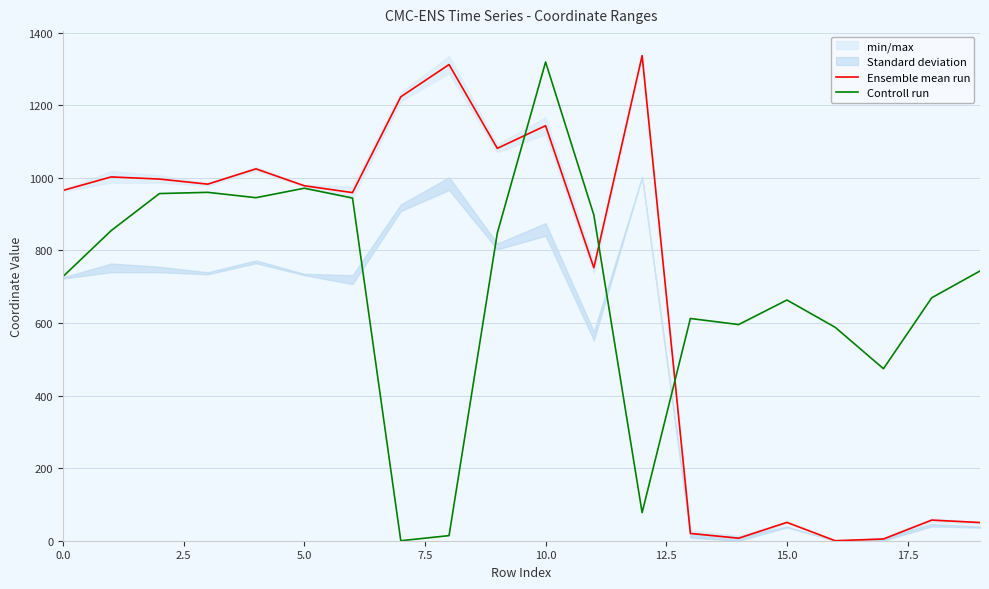

Where is Ensemble mean run nearest to the value 668?

11